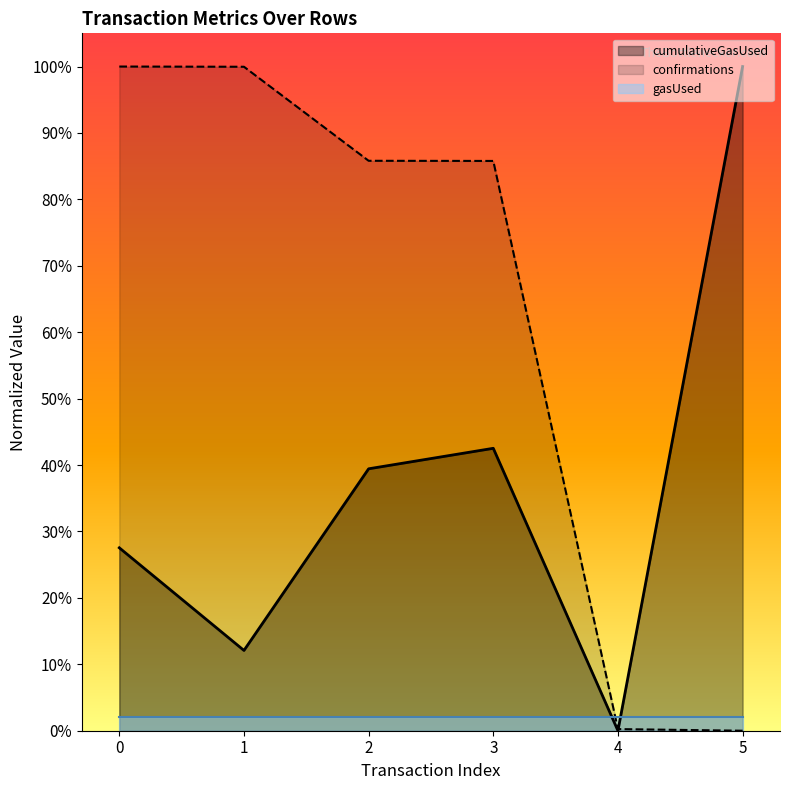

What are all the series names shown in the legend?

cumulativeGasUsed, confirmations, gasUsed